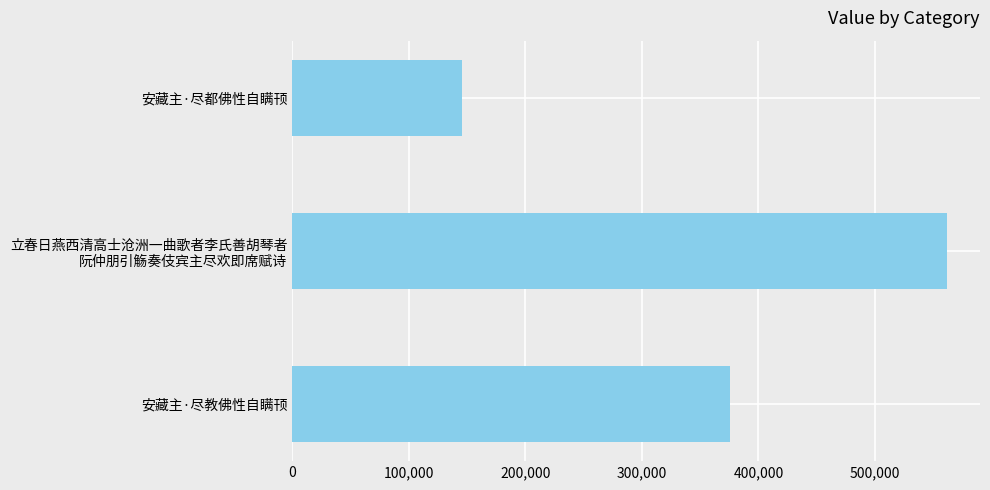

Reading bottom to top, transcribe all the data shown in this chart.

375332	562110	145786